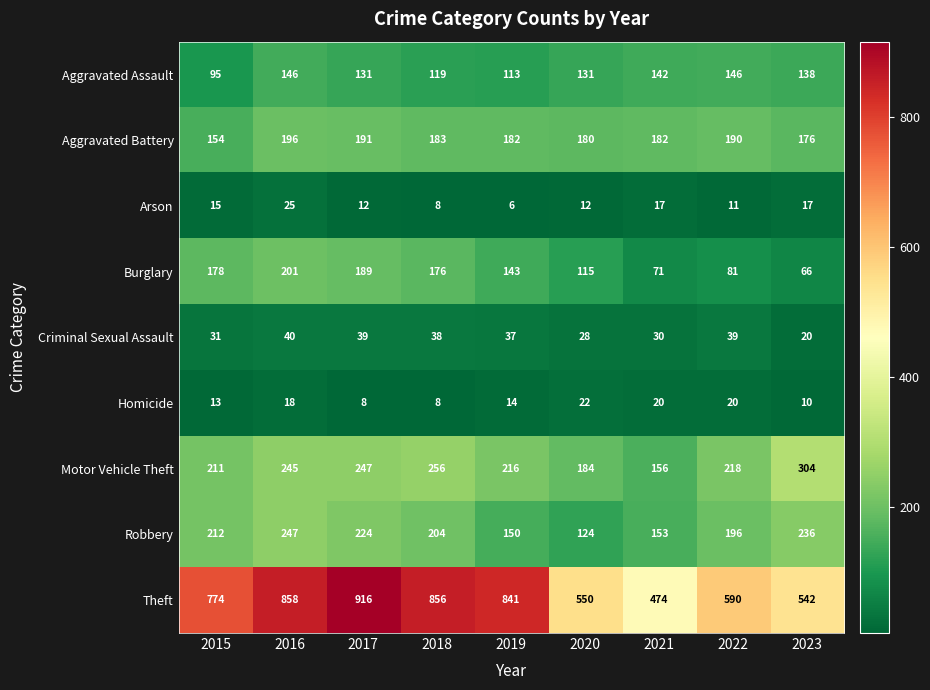

What is the approximate value of Robbery at 2022, to the nearest 5?

195